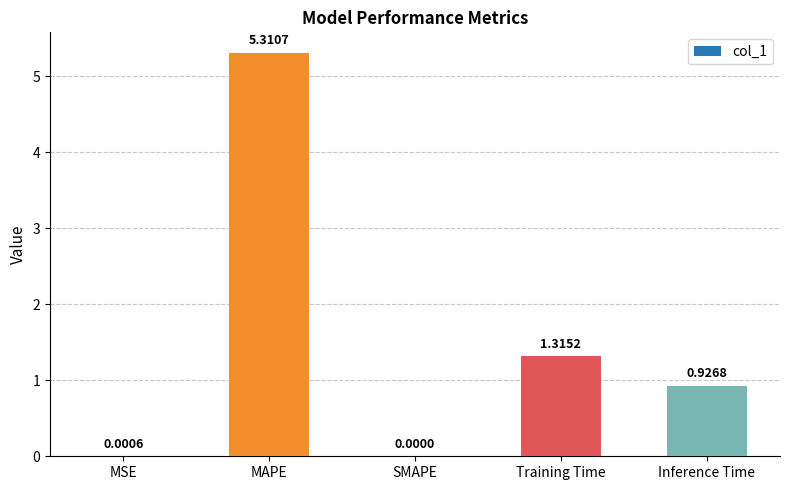

Are the bars horizontal?

No